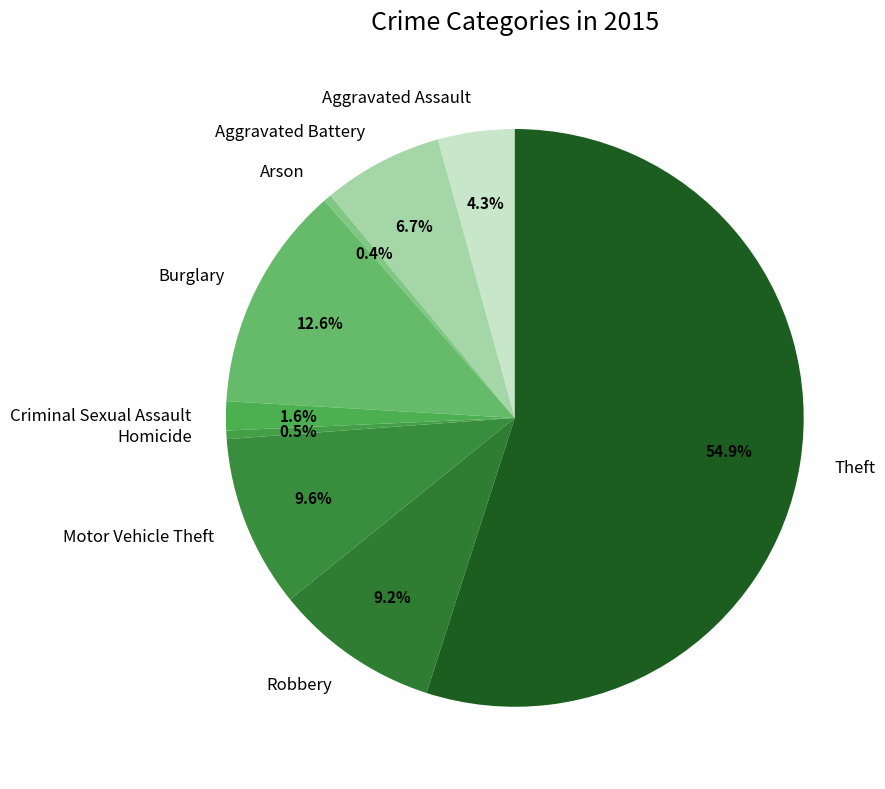

What percentage is NOT represented by Aggravated Assault?

95.7%